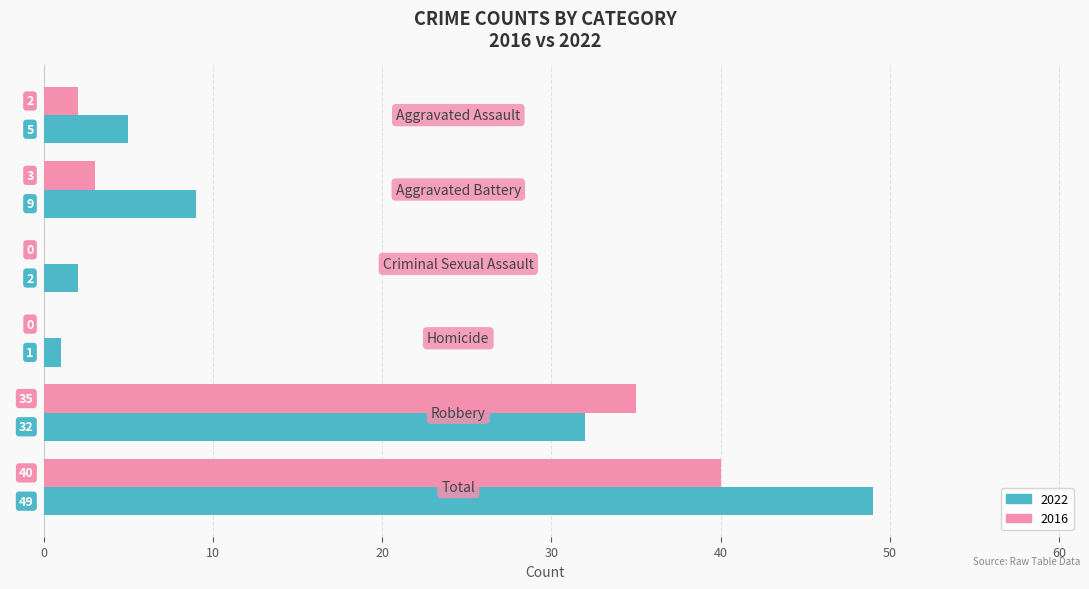

What is the maximum value shown in the chart?

49